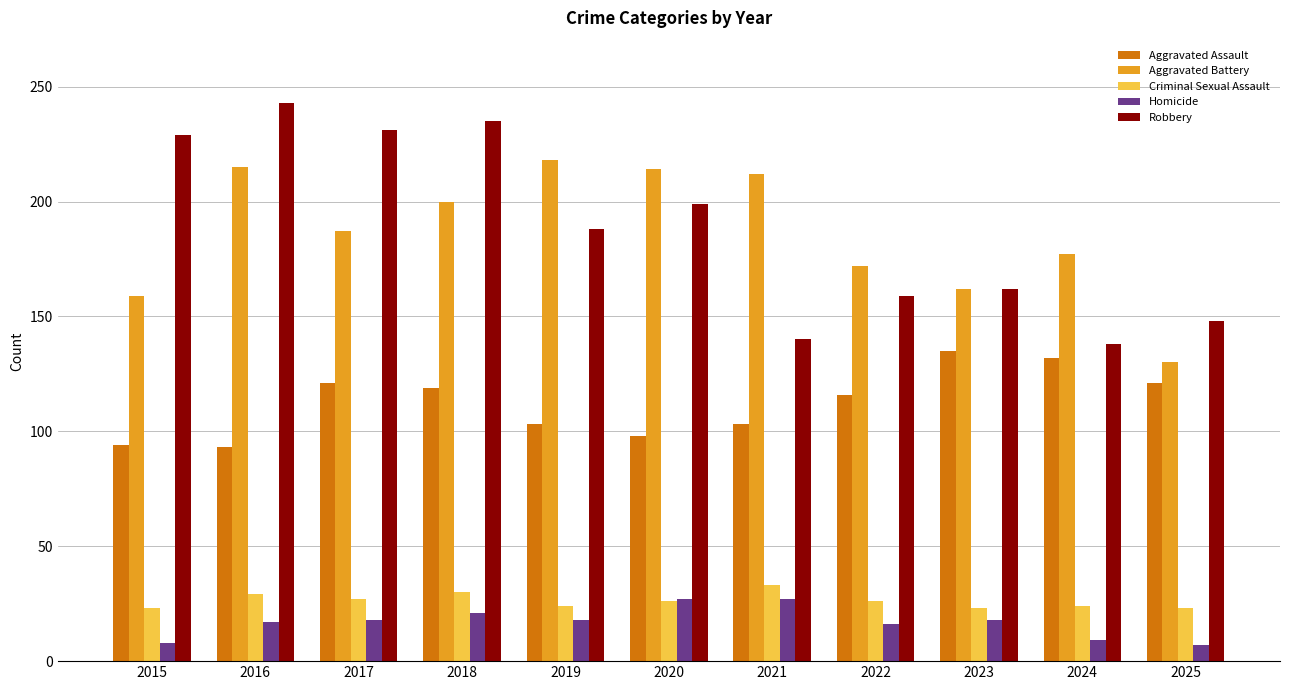

Which series has the largest total across all categories?

Robbery